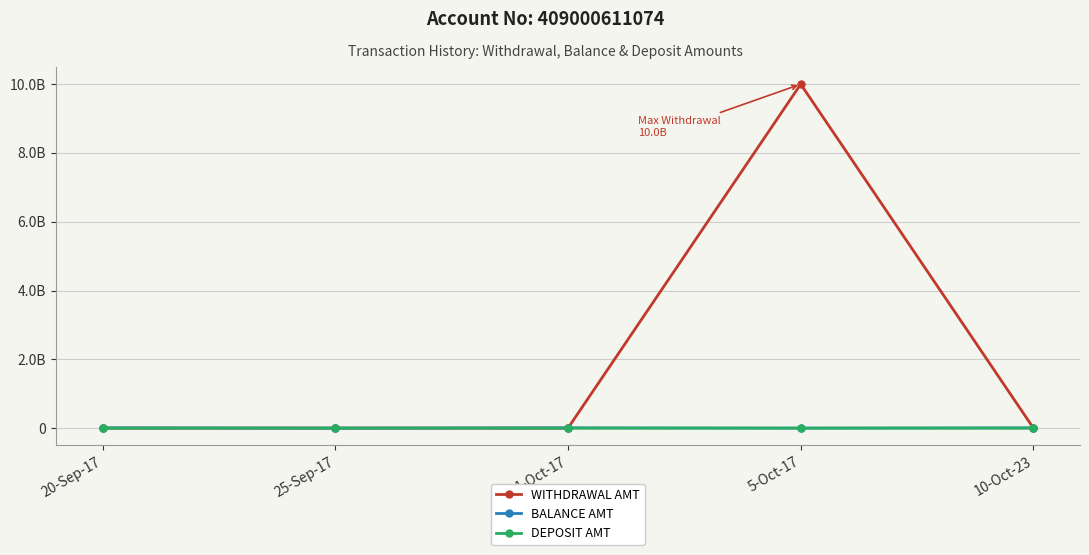

Does the chart have visible grid lines?

Yes